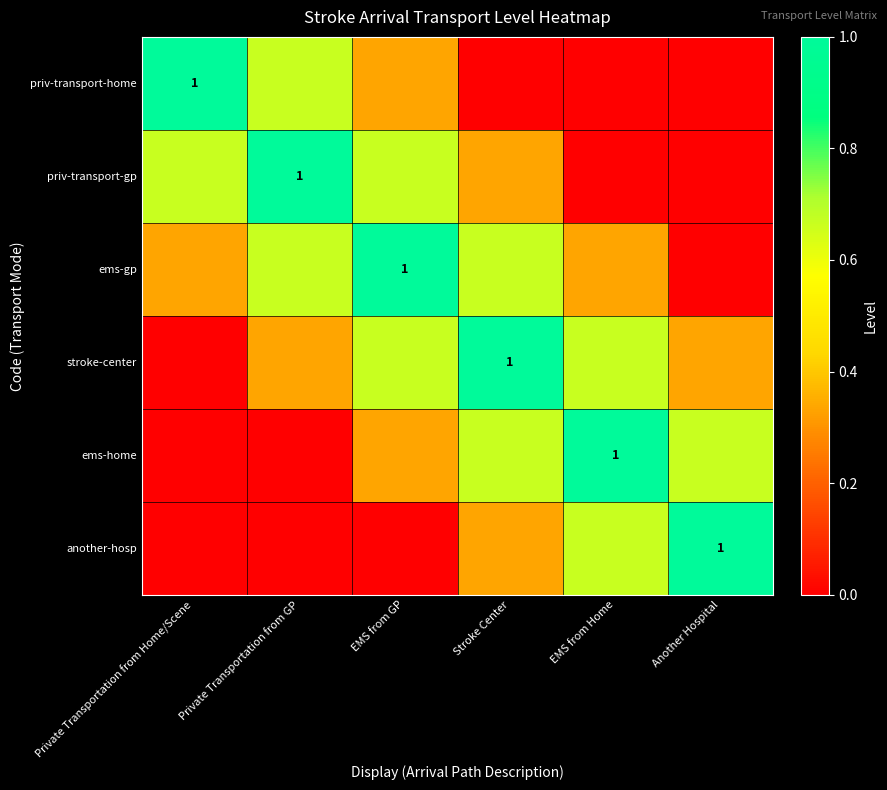

Is it true that another-hosp equals 0.3 at Stroke Center?

True